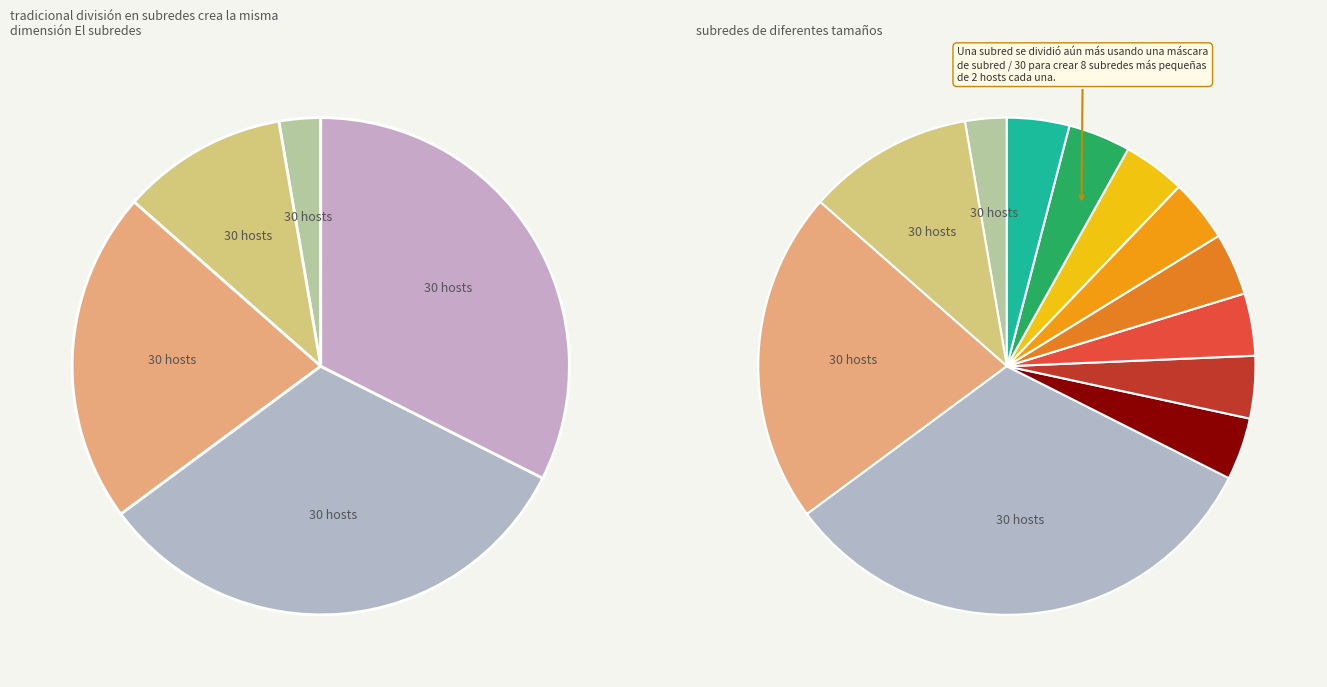

Is 1 the majority of the pie?

No